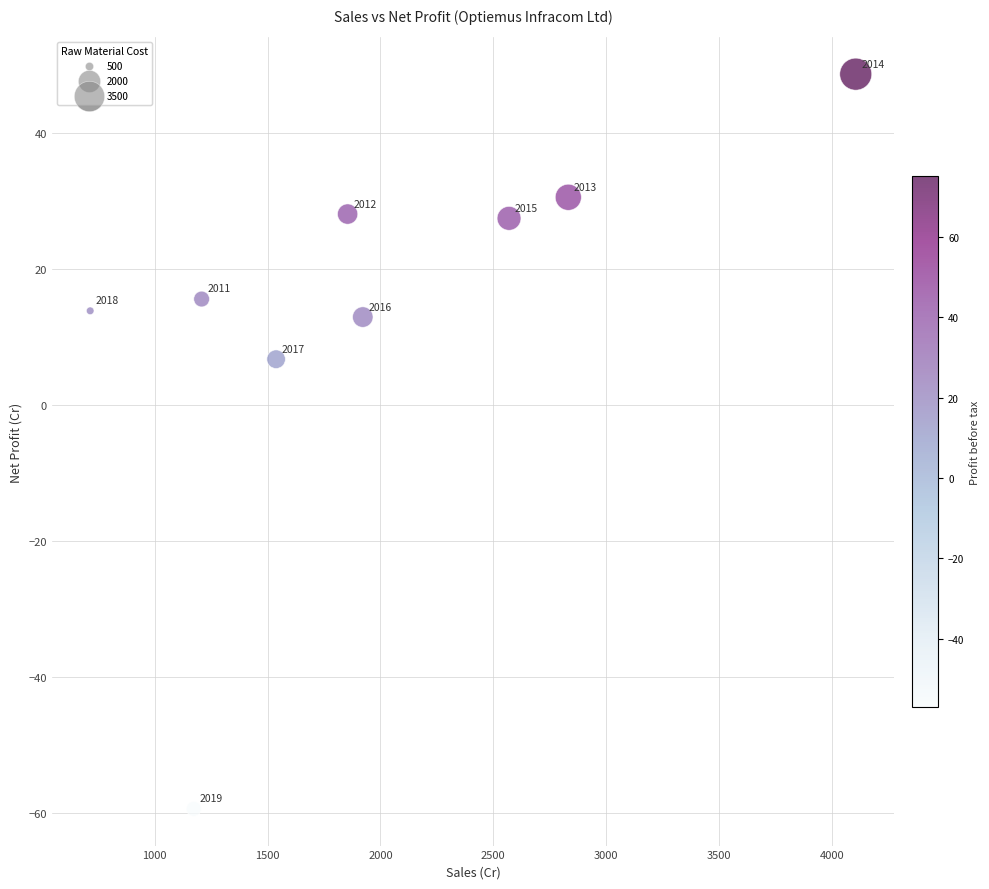

What Y value in the scatter plot is closest to -5?

6.7